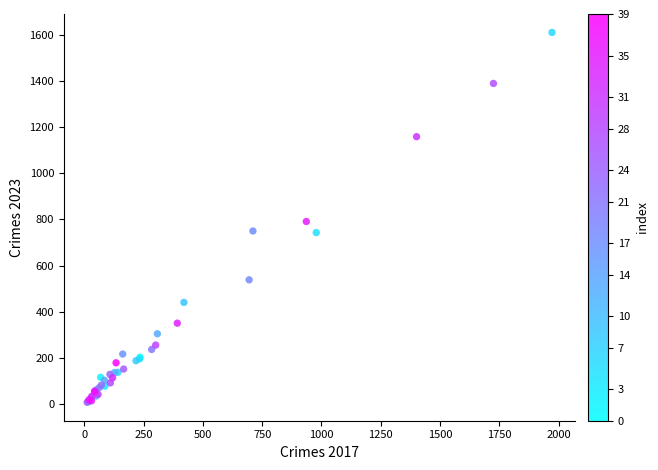

What Y value in the scatter plot is closest to 809?

791